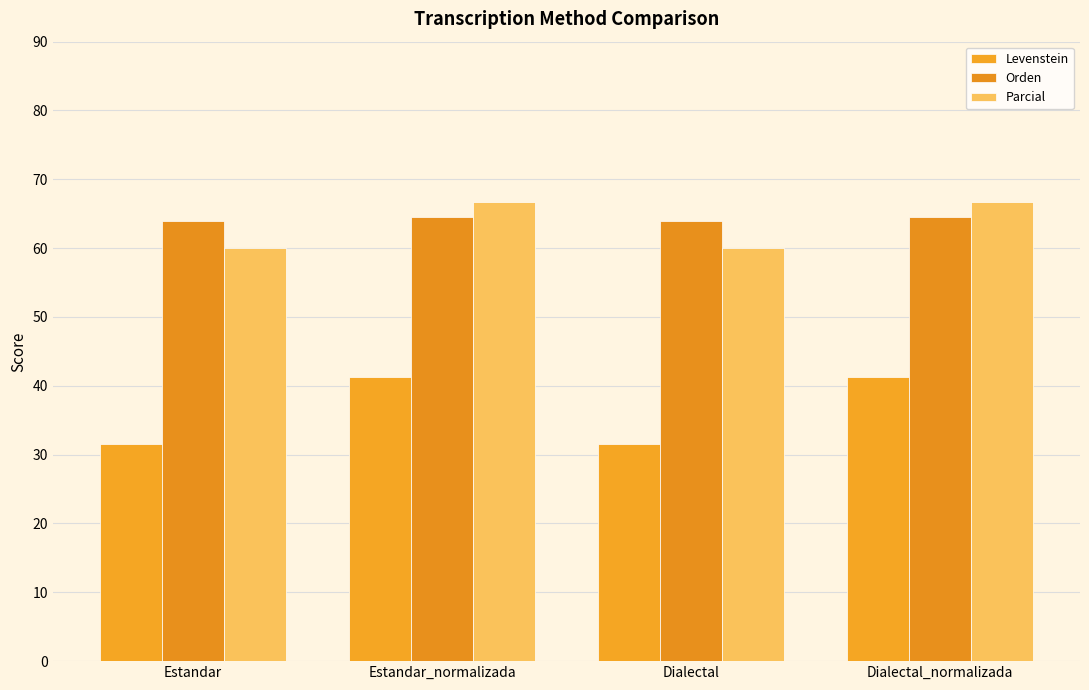

Is it true that Levenstein equals 48.3 at Estandar?

False